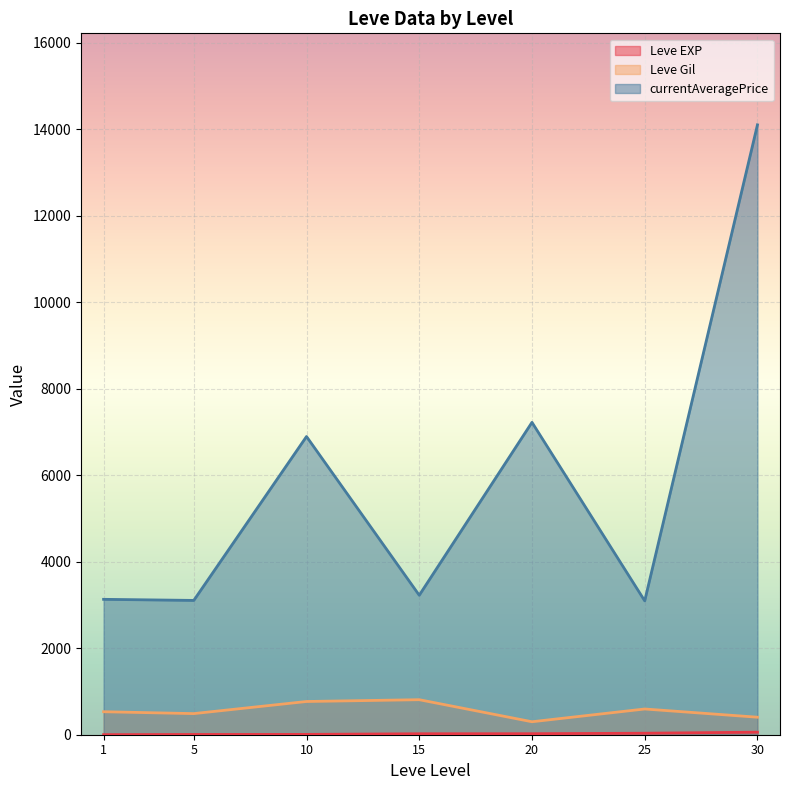

In currentAveragePrice, how many points are higher than both neighbors (excluding endpoints)?

2